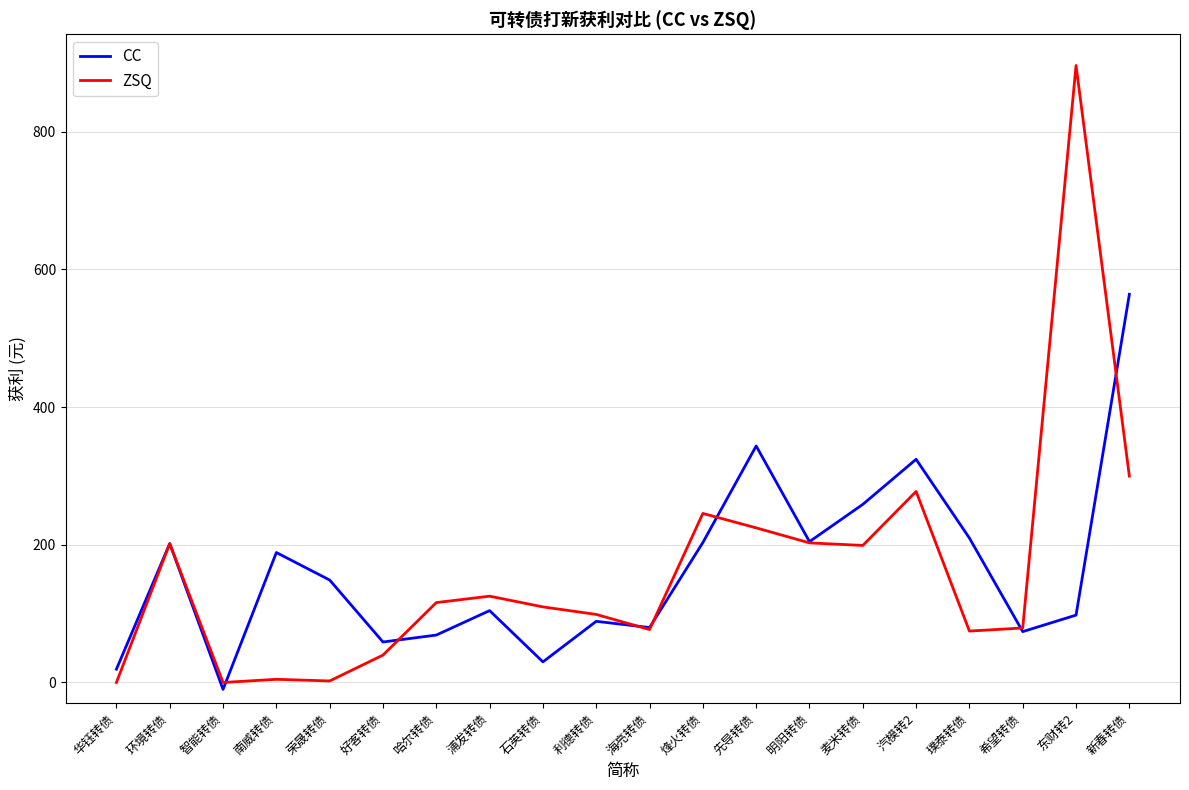

Between 石英转债 and 东财转2, which series saw the biggest shift?

ZSQ